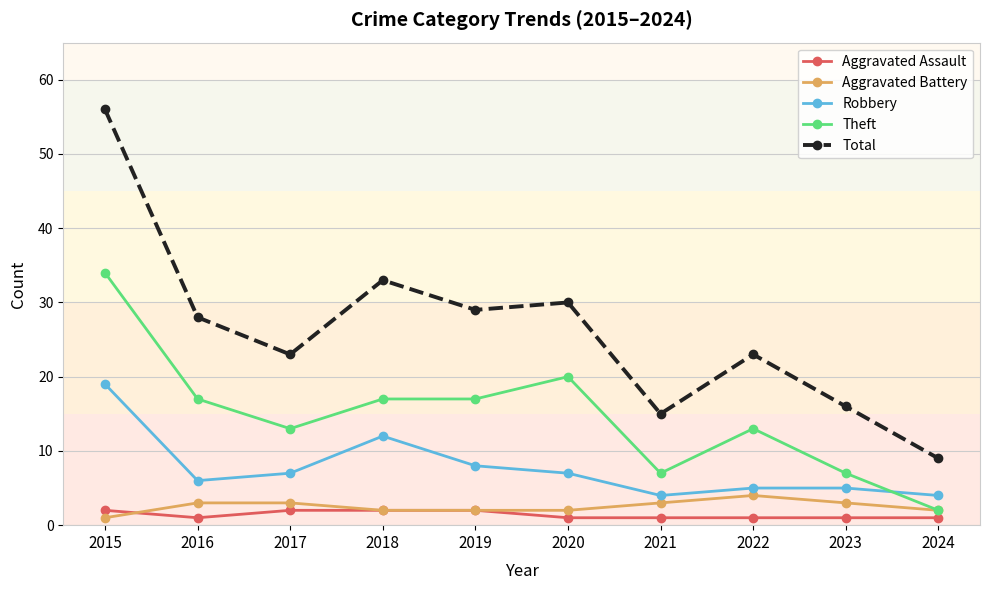

What is the total value across all series at 2023?

32